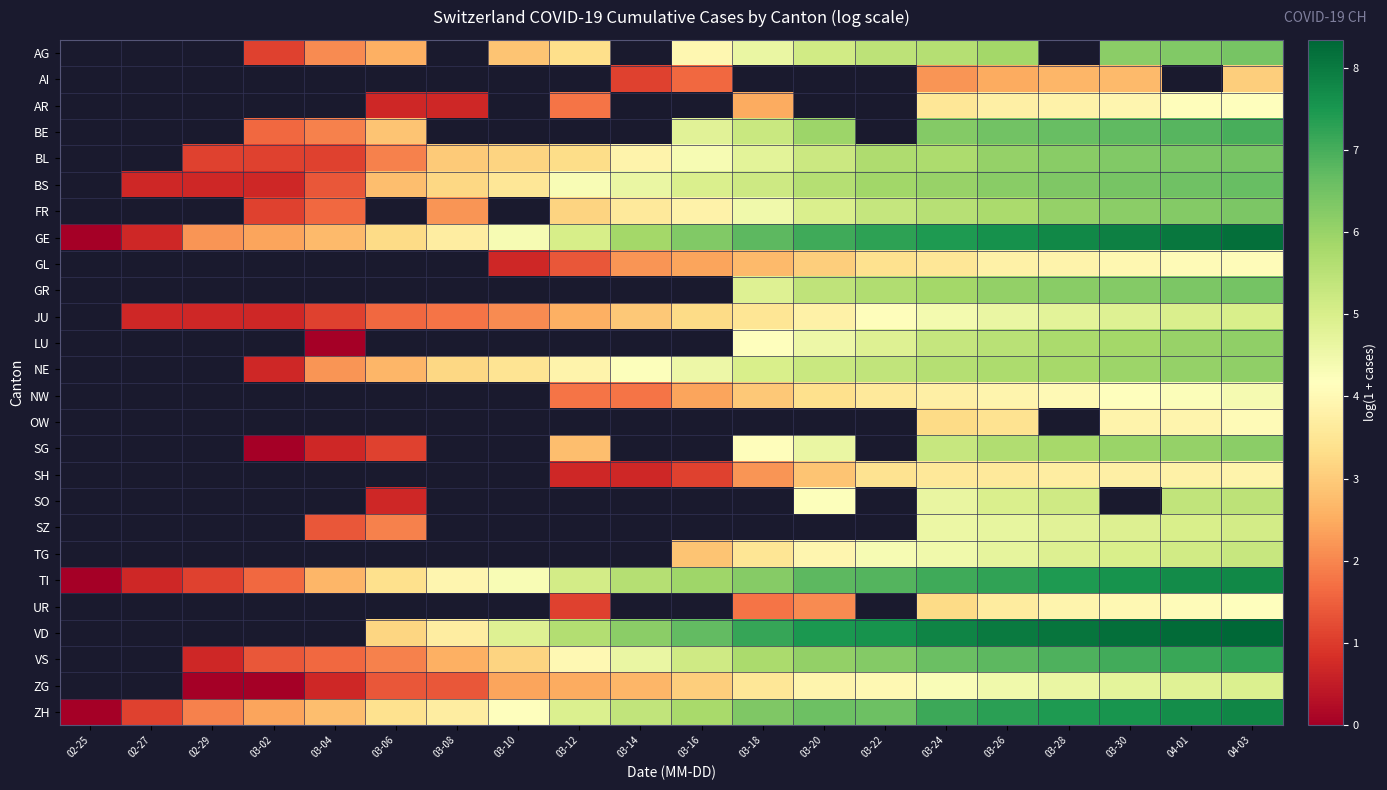

At which label does NE first exceed 4?

03-14